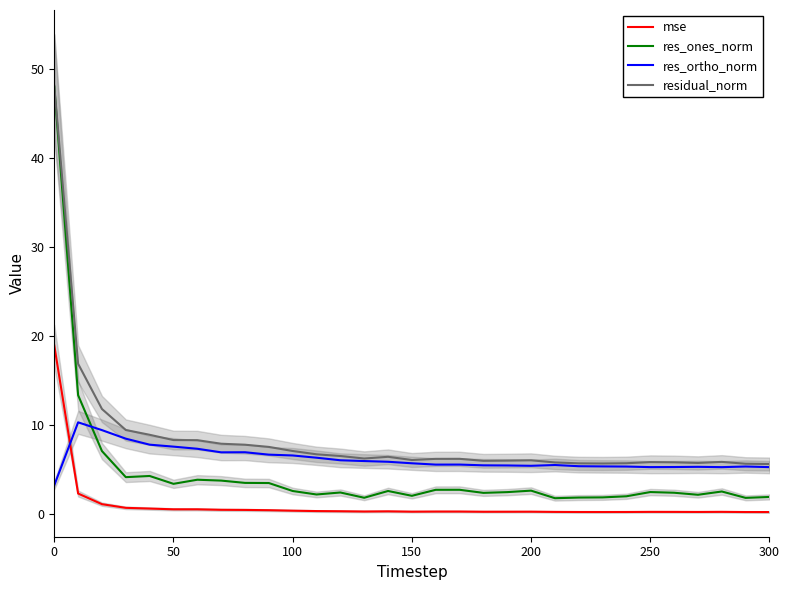

What is the minimum value for res_ones_norm?

1.8